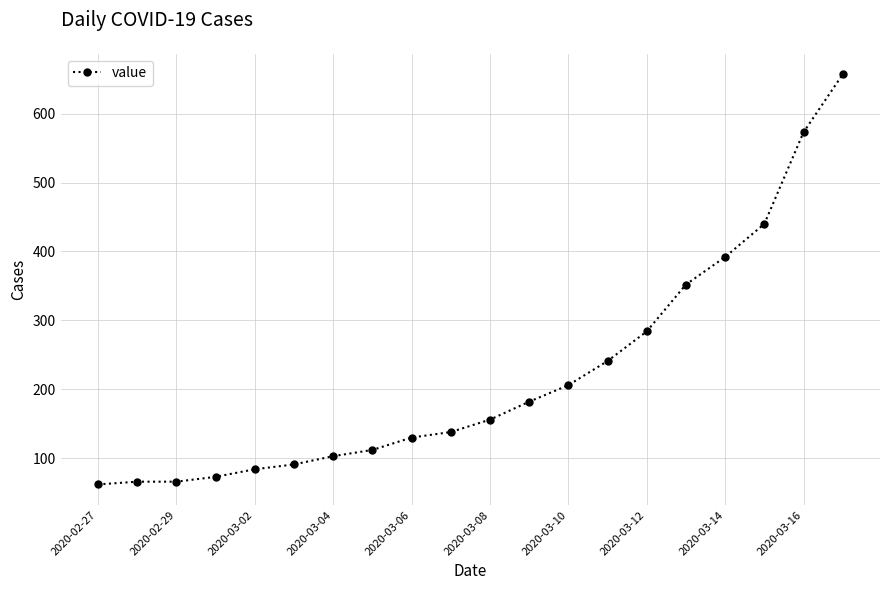

What is the minimum value shown in the chart?

62